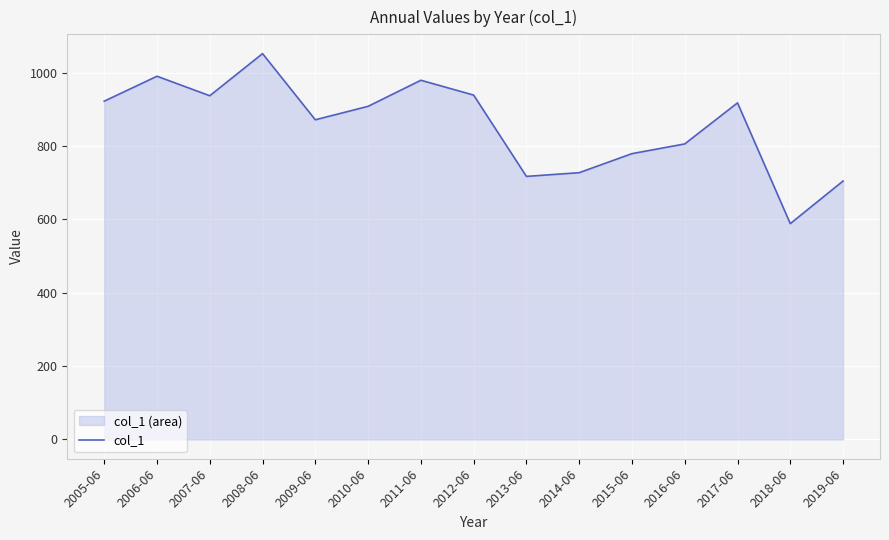

Between 2014-06 and 2005-06, which is larger?

2005-06